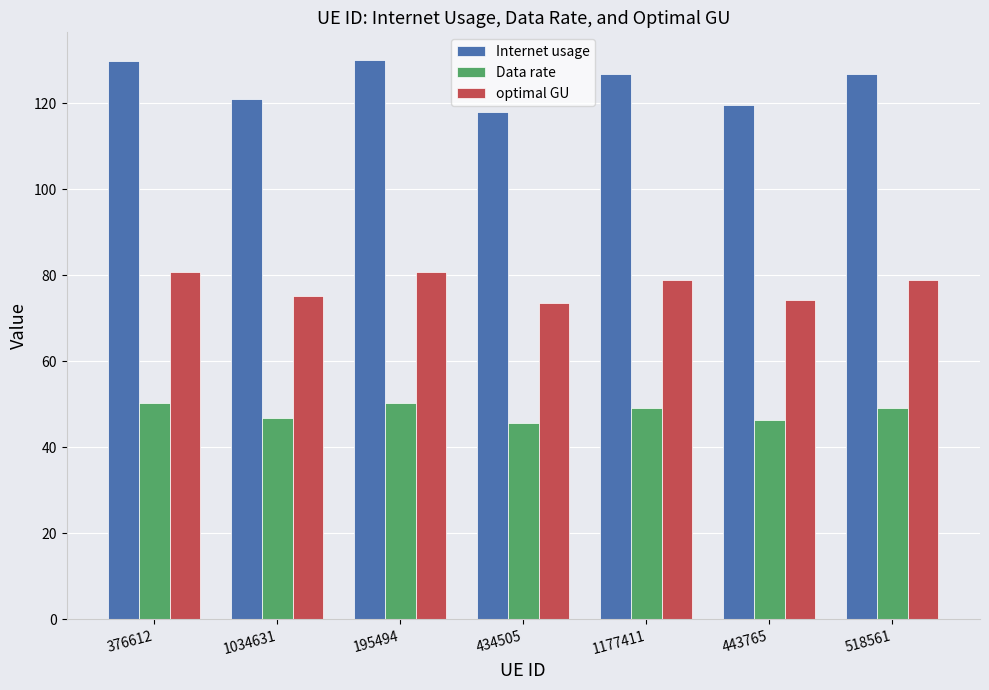

What is the maximum value for optimal GU?

80.8